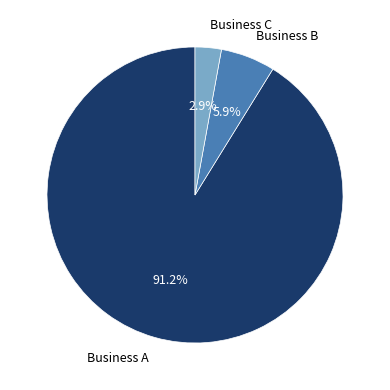

Is the sum of Business B and Business C greater than half?

No